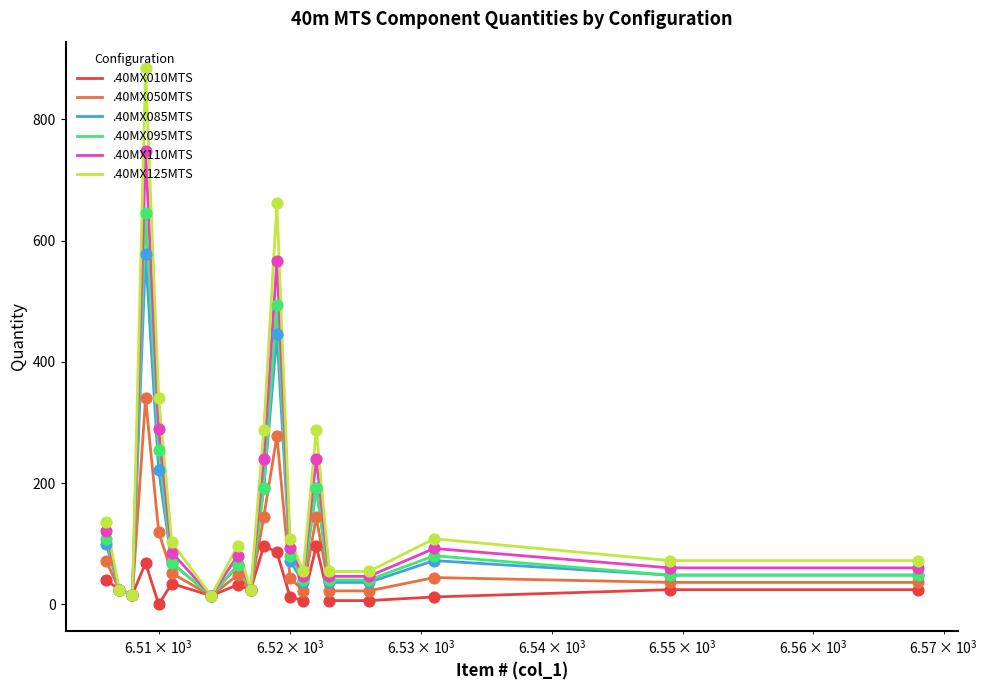

Which series has the largest range (max minus min)?

.40MX125MTS